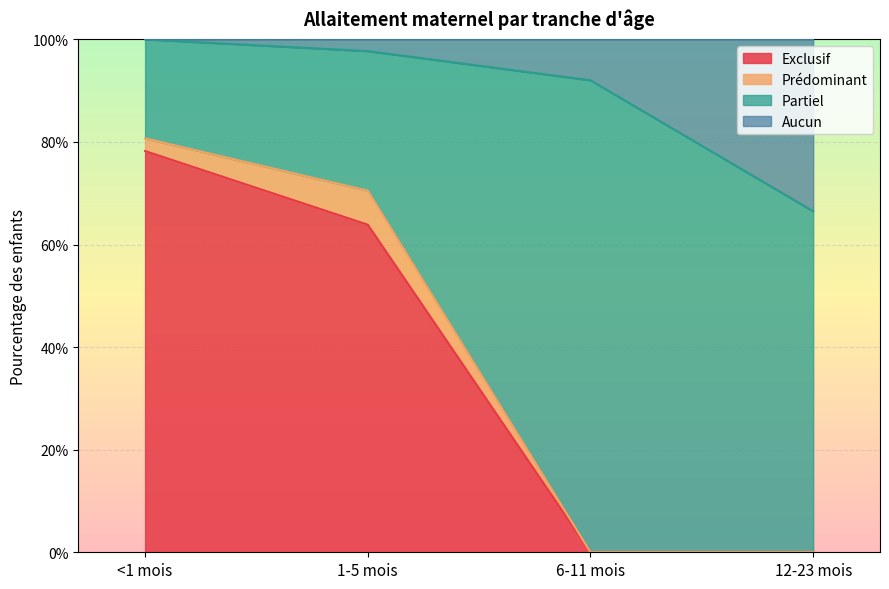

Does the chart display data point markers on the line(s)?

No